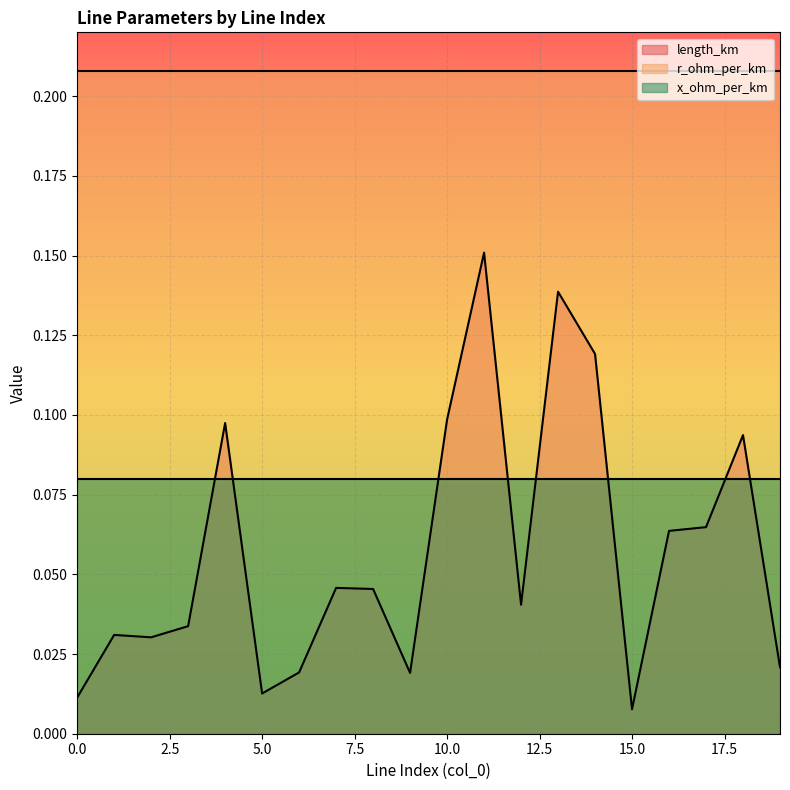

At which category does length_km reach its first local peak?

1